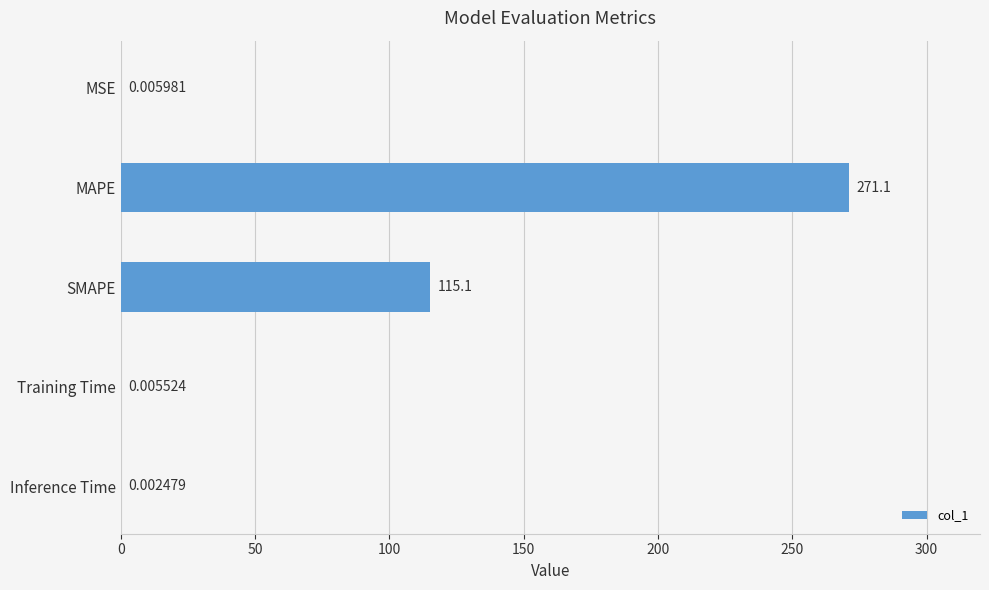

What is the sum of all values?

386.2